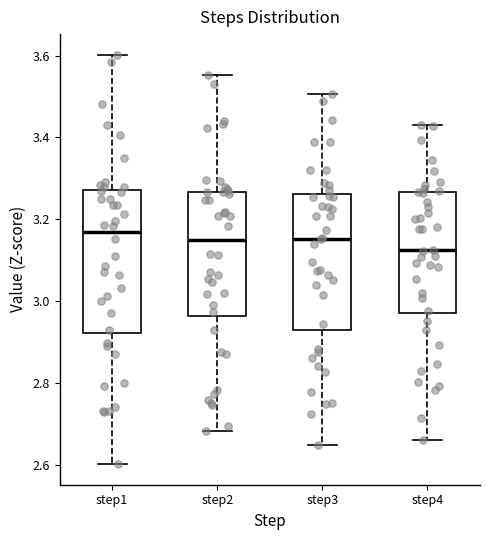

Reading left to right, transcribe this box plot: for each box, give where its median line is, the range the box spans, and where its two whiskers end, as read against the y-axis. The values are not printed on the chart, so give them approximately, as read against the axis.

step1: median 3.16, box 2.92 to 3.28, whiskers 2.60 to 3.60
step2: median 3.14, box 2.96 to 3.26, whiskers 2.68 to 3.56
step3: median 3.16, box 2.92 to 3.26, whiskers 2.64 to 3.50
step4: median 3.12, box 2.98 to 3.26, whiskers 2.66 to 3.44